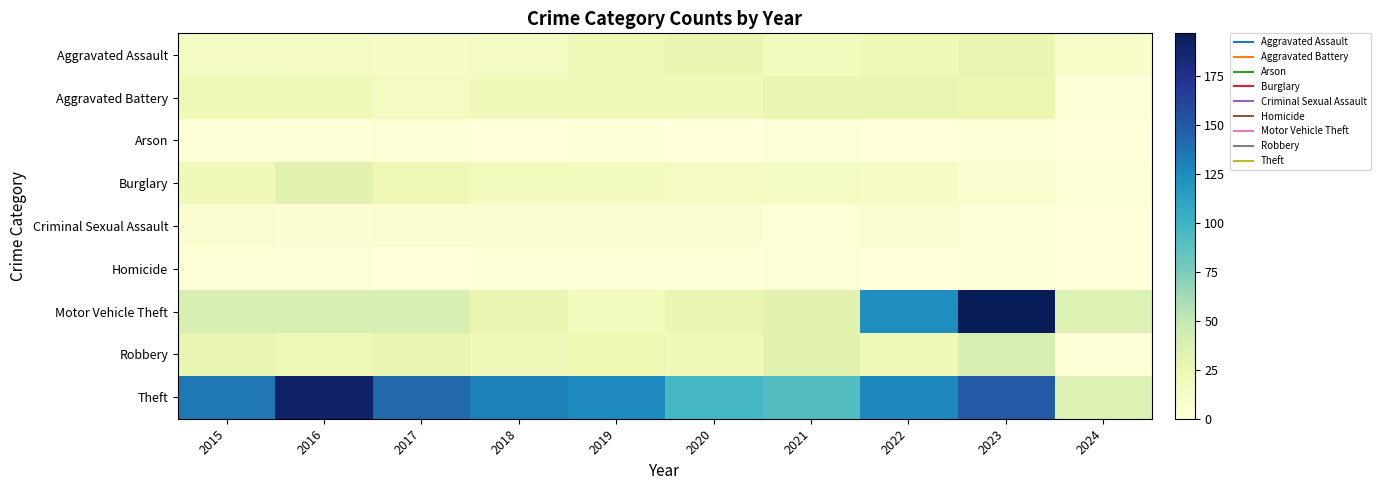

How many data points does each series have?

10